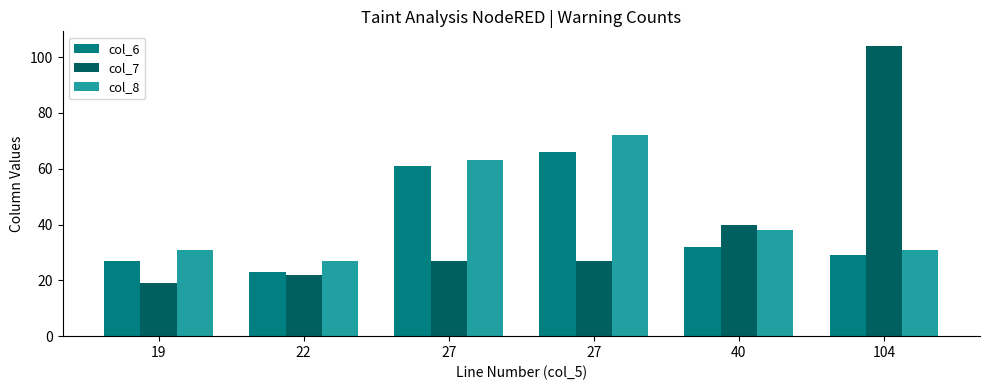

What is the value of the col_6 bar at the 3rd from the left?

61